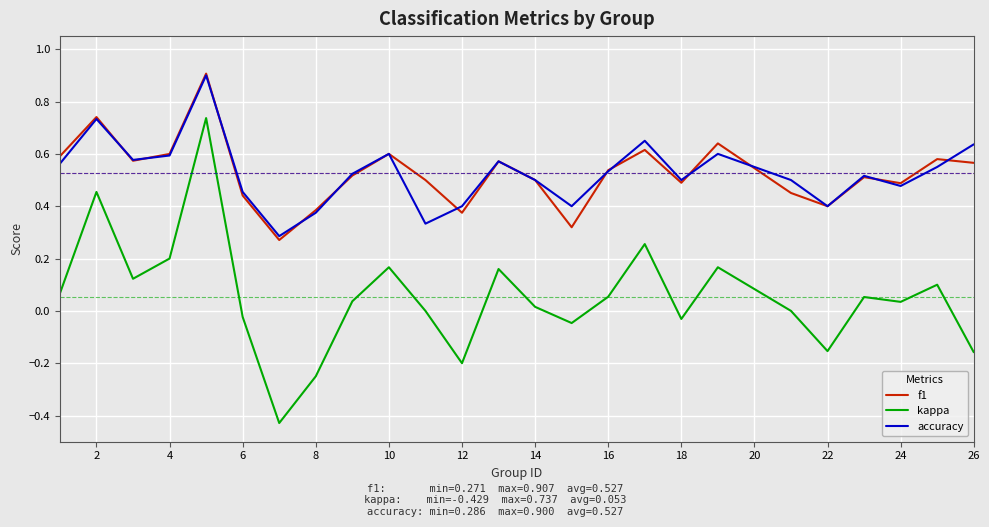

True or false: accuracy and kappa intersect in this chart.

False